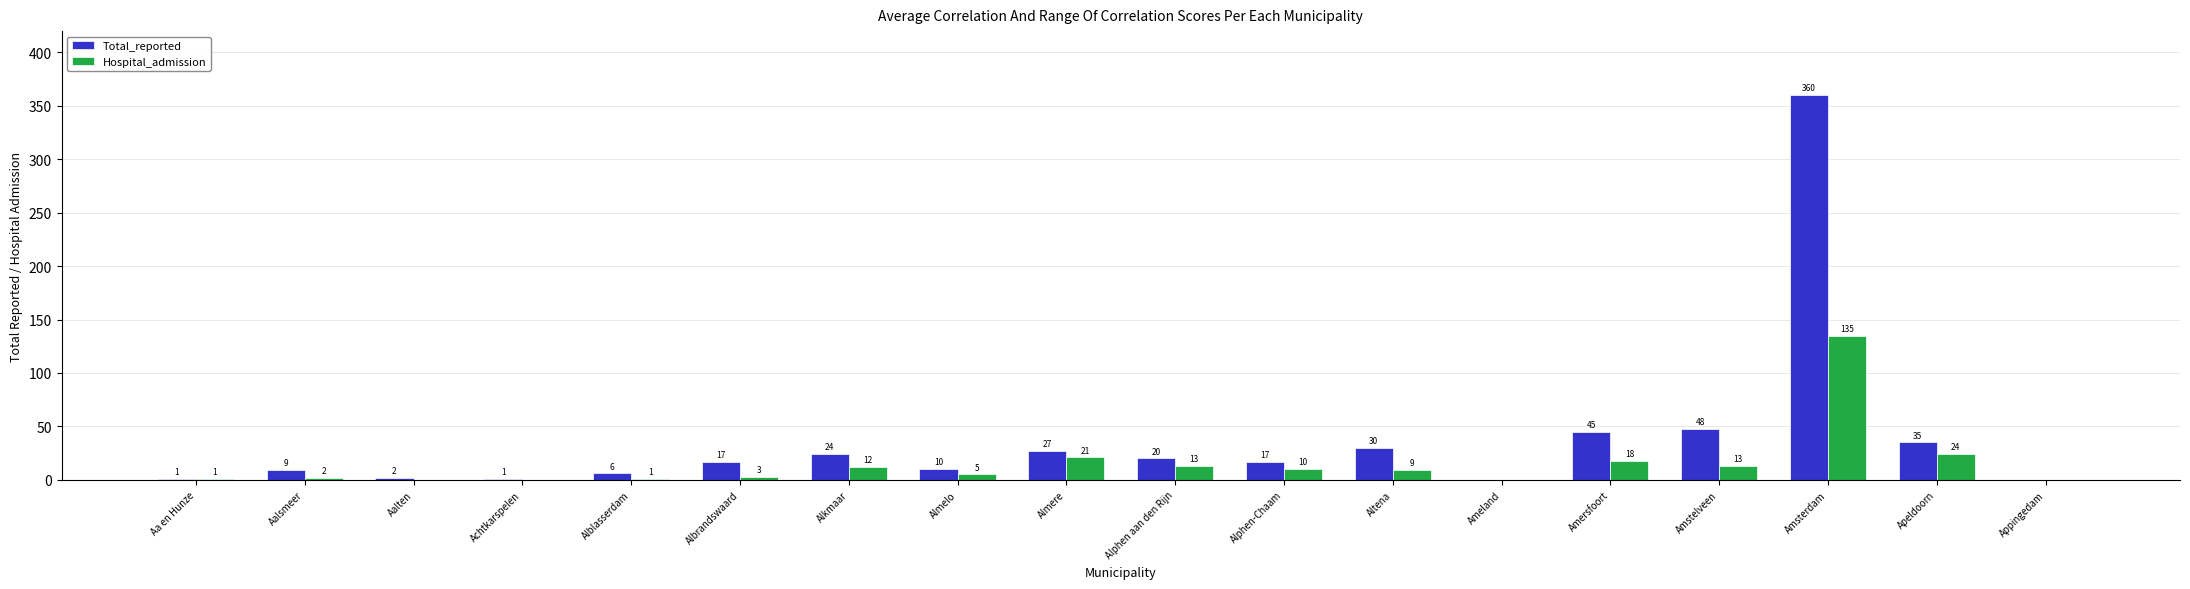

The value of Hospital_admission at Almere is 4. True or false?

False